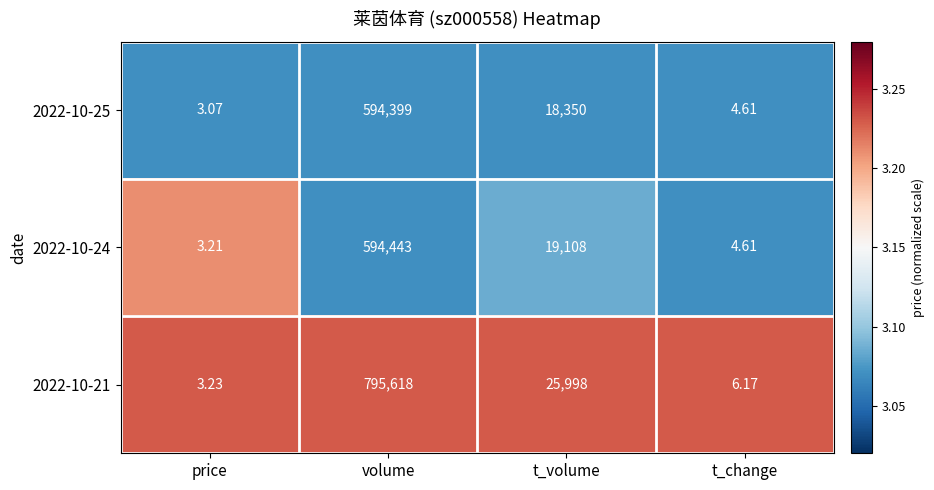

At which label does 2022-10-21 reach its minimum?

price